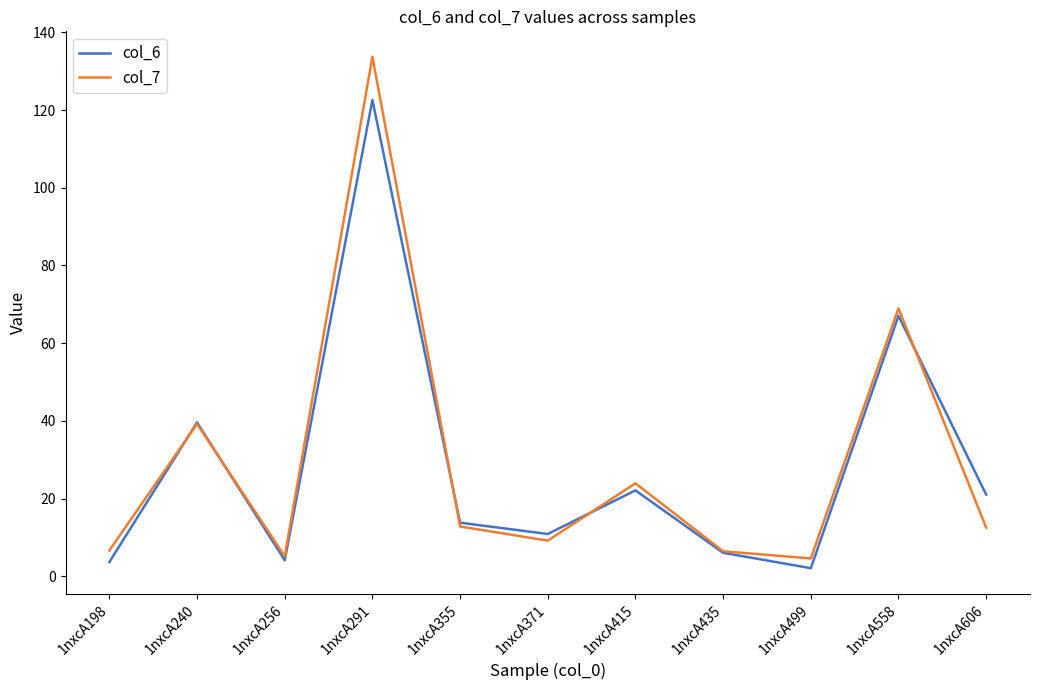

Is the value of col_6 at 1nxcA558 greater than the value of col_7 at 1nxcA499?

Yes